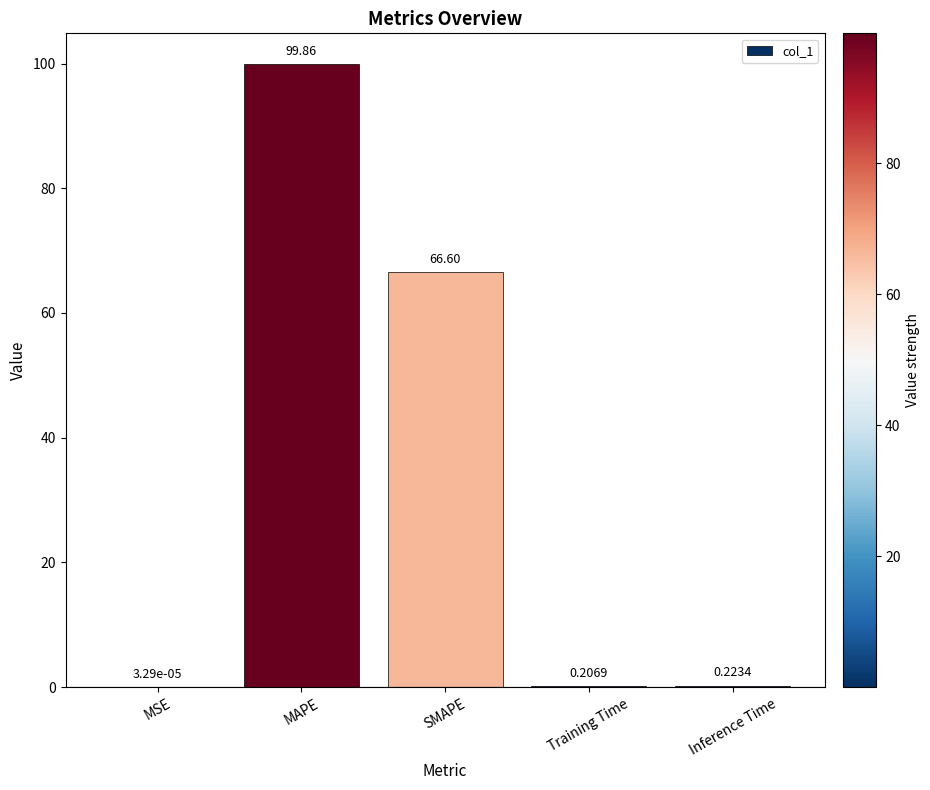

What is the sum of the values at MAPE and SMAPE?

166.5